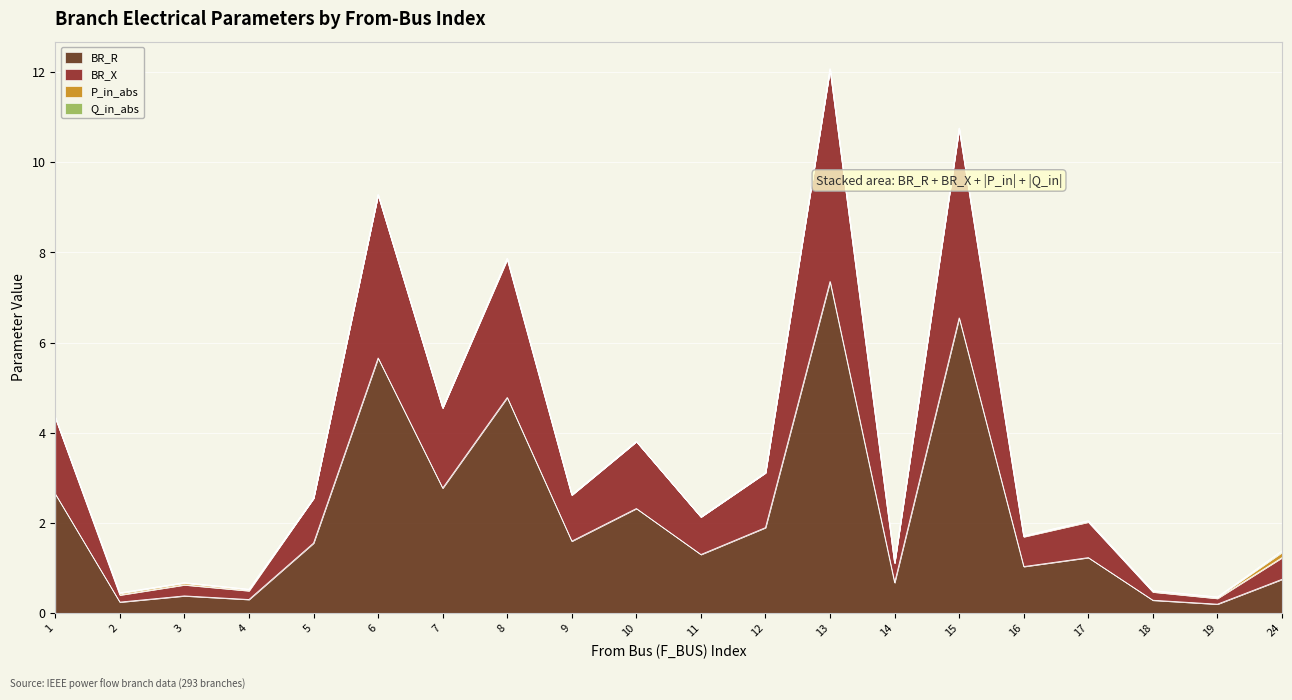

At which label does BR_R reach its peak?

13